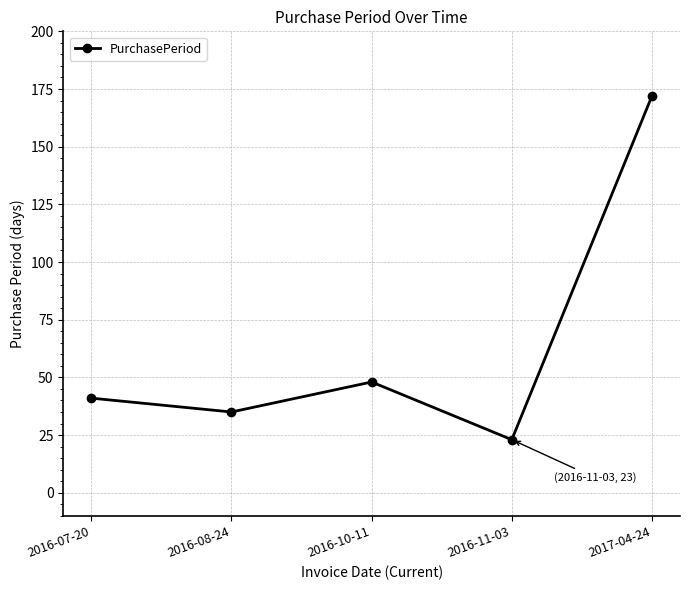

Where is the data nearest to the value 97?

2016-10-11